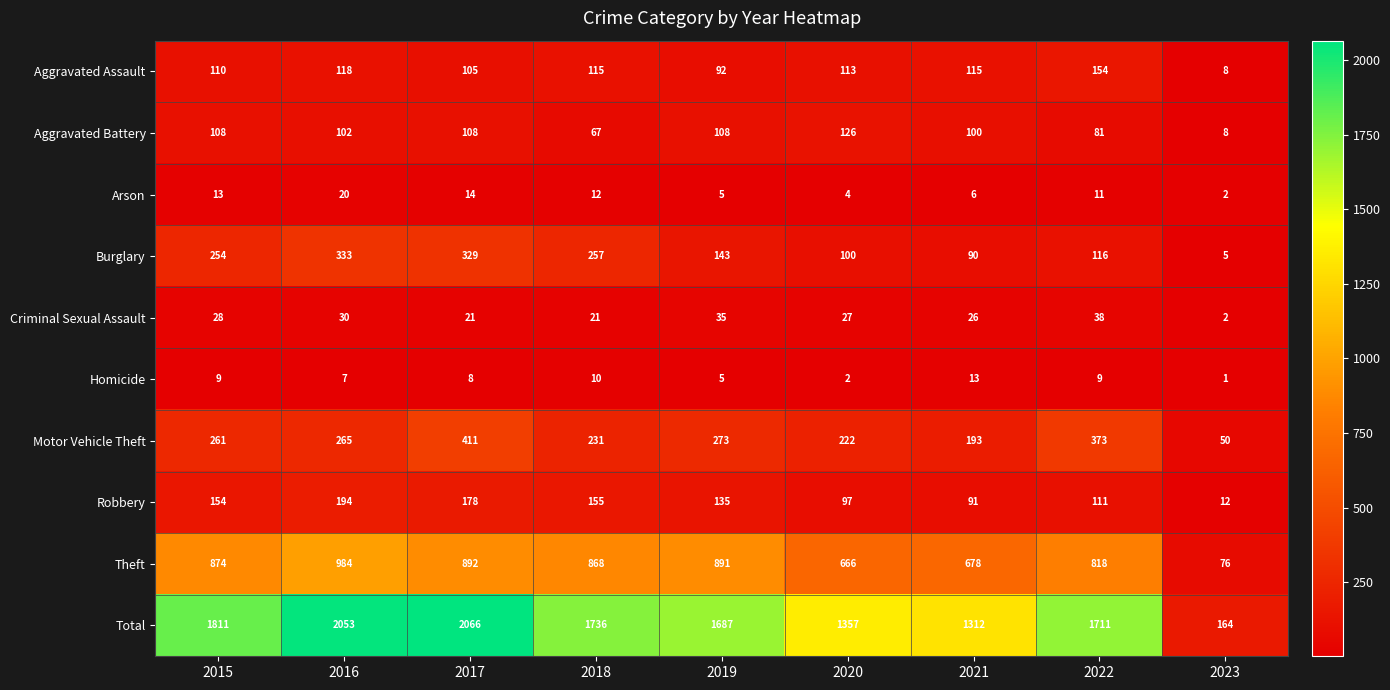

How many series are shown in this chart?

10